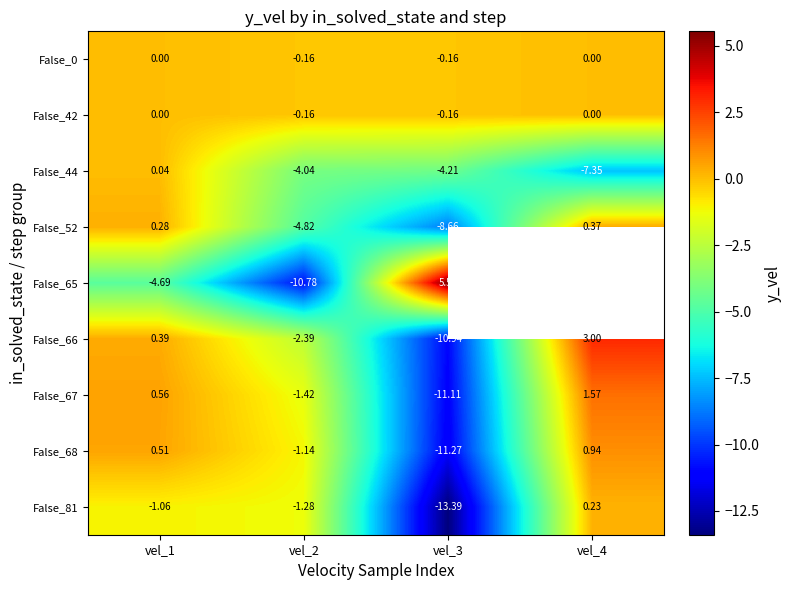

Which label corresponds to the largest value in the chart?

vel_3